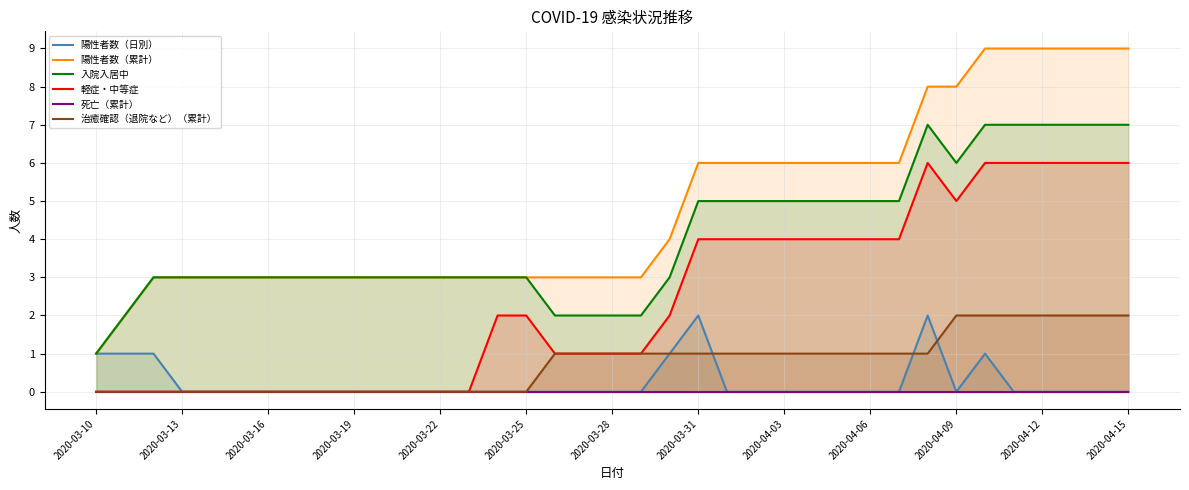

At which label does 陽性者数（累計） reach its minimum?

2020-03-10